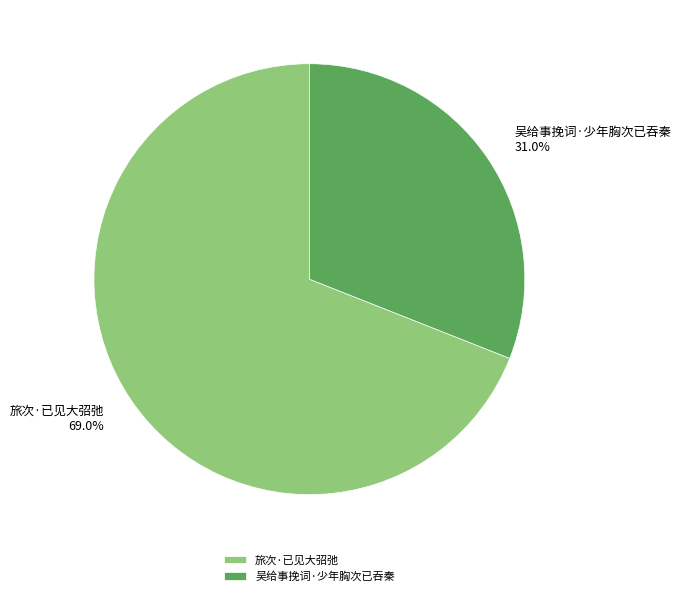

To the nearest percent, what is the average slice percentage?

50%